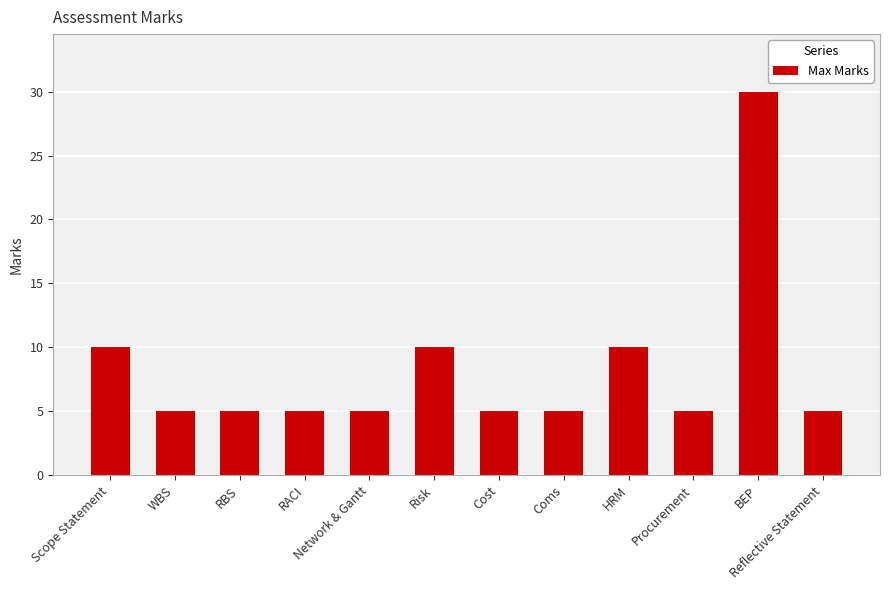

What is the difference between the maximum and minimum values?

25